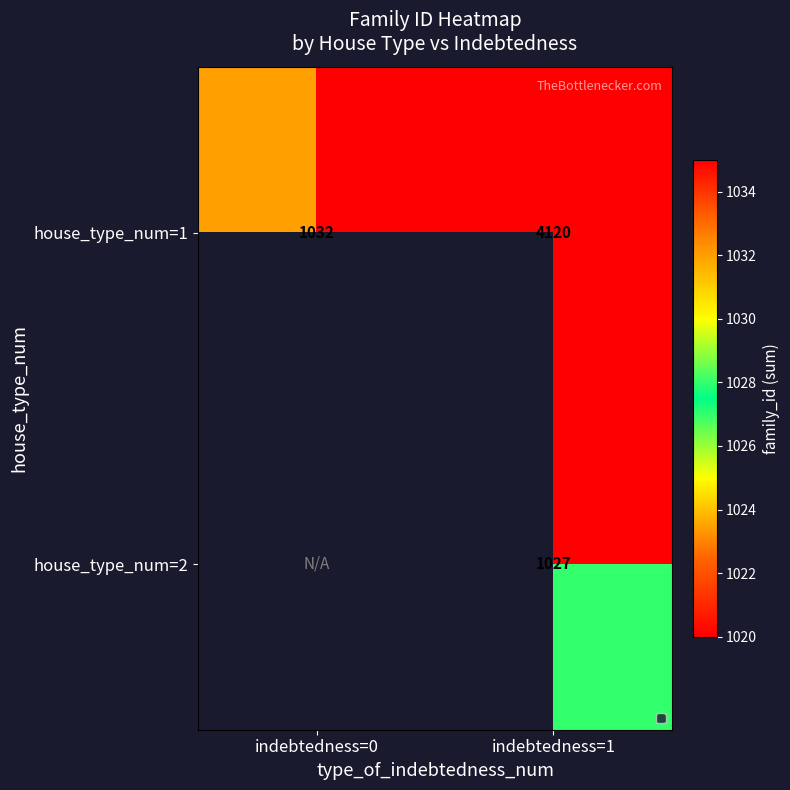

At indebtedness=1, list the series in order from largest to smallest.

house_type_num=1, house_type_num=2